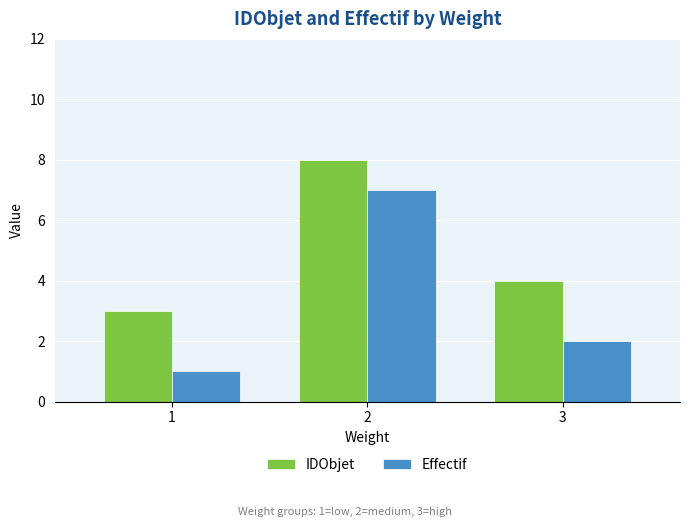

Count the number of categories in the chart.

3